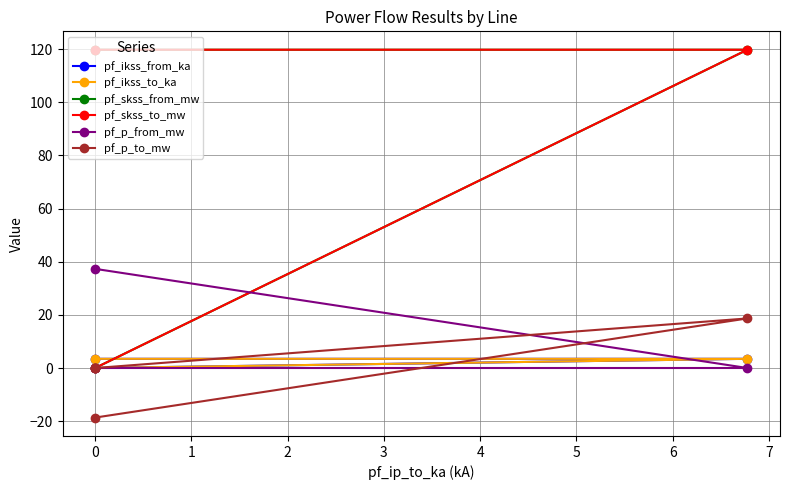

Between −1 and 0, which series saw the biggest shift?

pf_p_from_mw